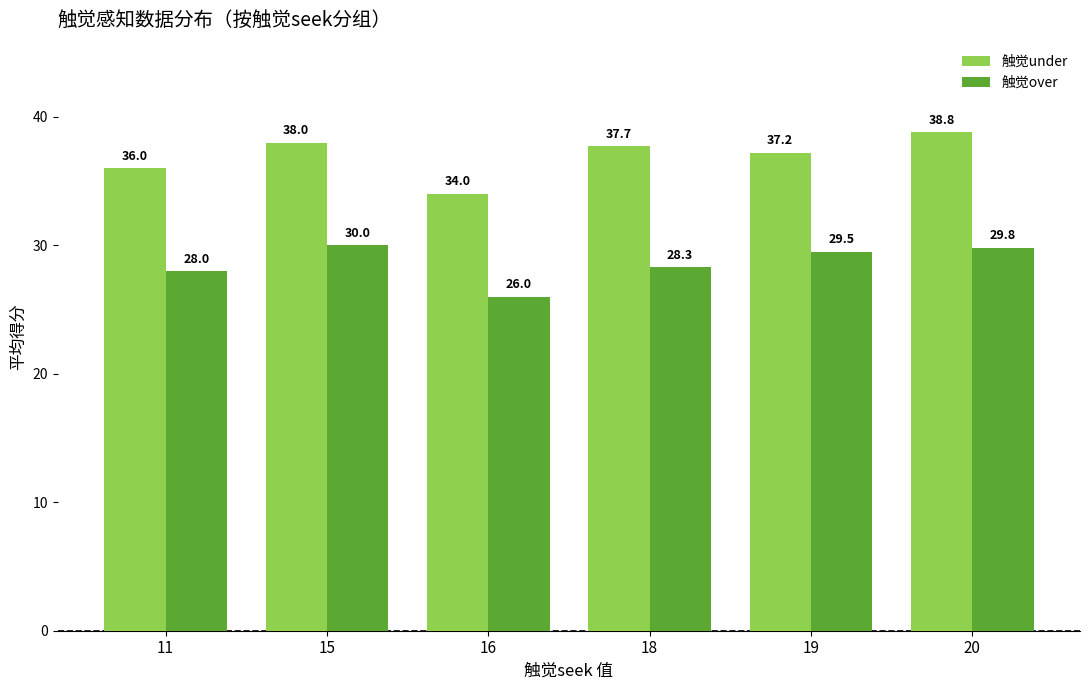

What is the lowest value of the 触觉over series?

26.0